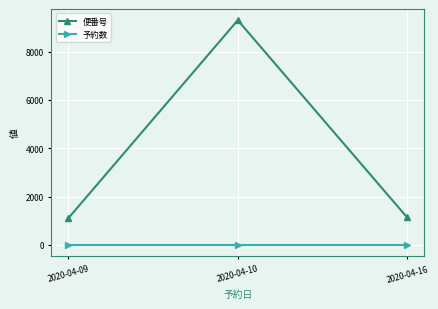

What is the lowest value of the 便番号 series?

1106